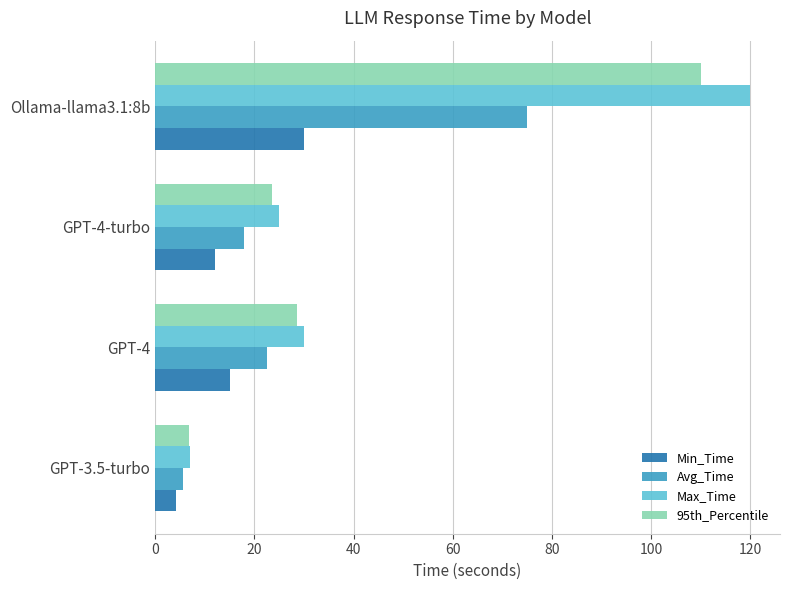

Rank the series by their maximum value, from lowest to highest.

Min_Time, Avg_Time, 95th_Percentile, Max_Time